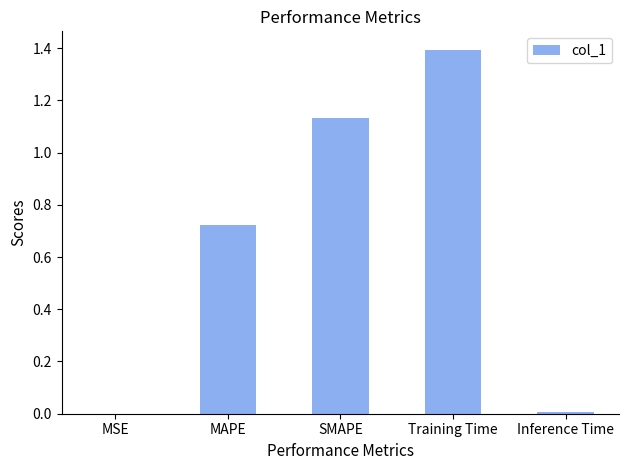

What is the approximate value at Training Time?

1.4